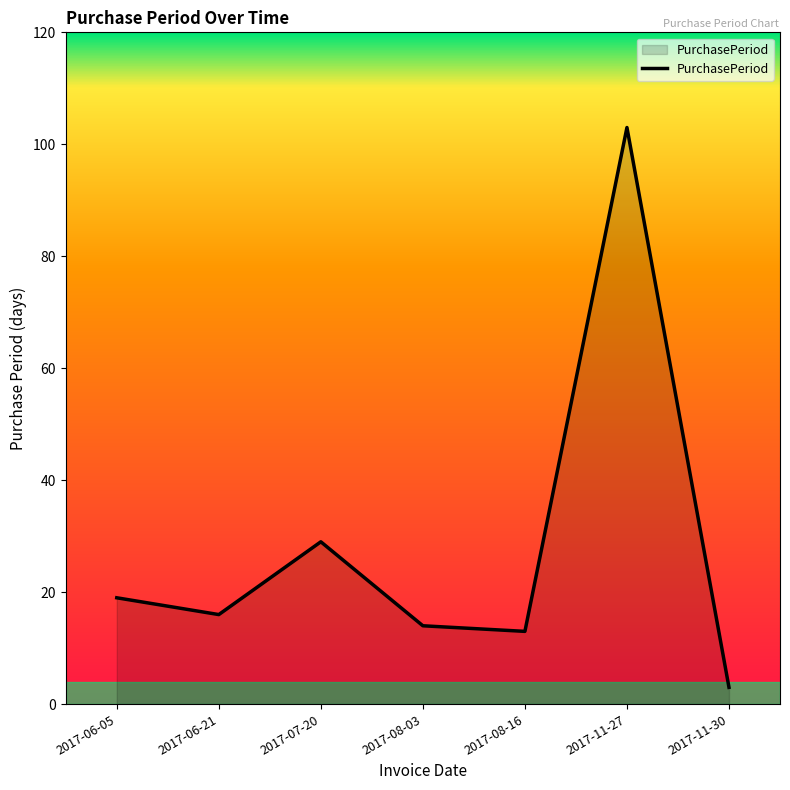

Where does the data first go above 16?

2017-06-05